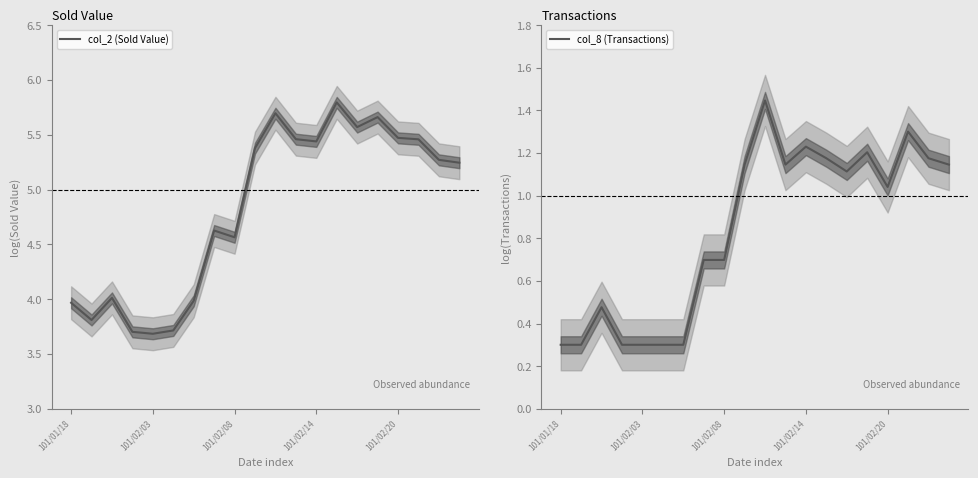

What is the difference between the maximum and minimum values in the col_2 (Sold Value) series?

2.1